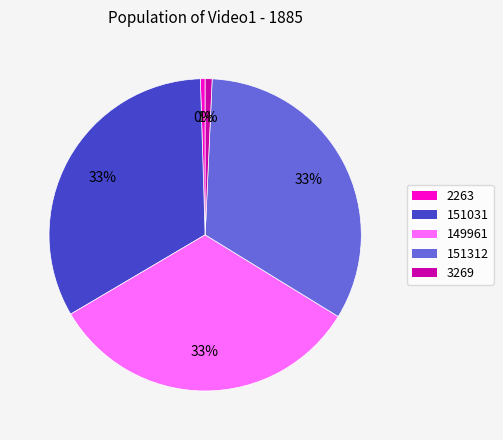

What percentage is the 3269 slice, to the nearest percent?

1%